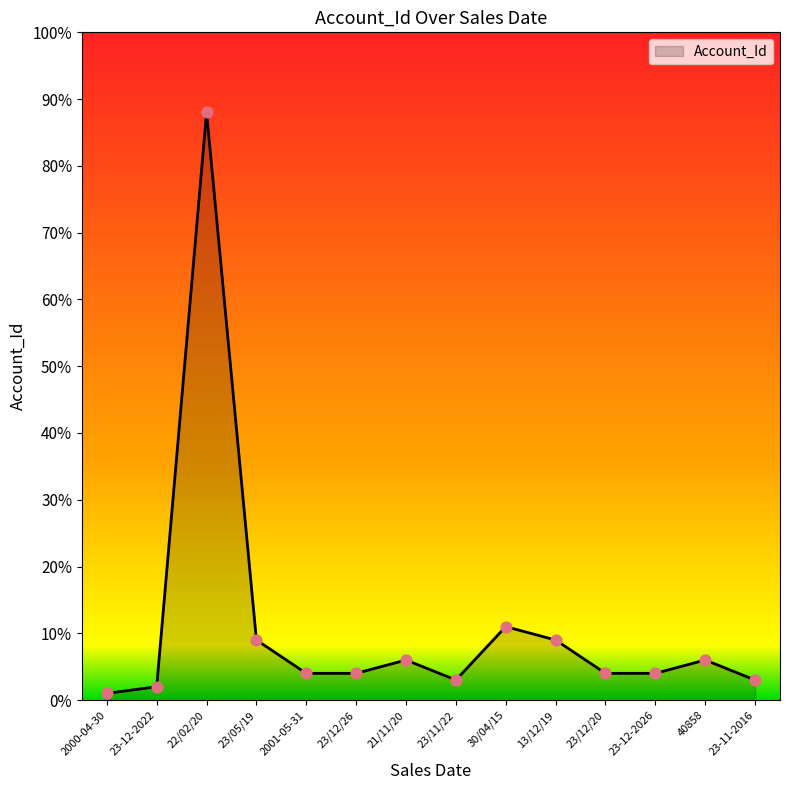

Approximately how many times larger is the value at 23/11/22 compared to 23/05/19?

0.3